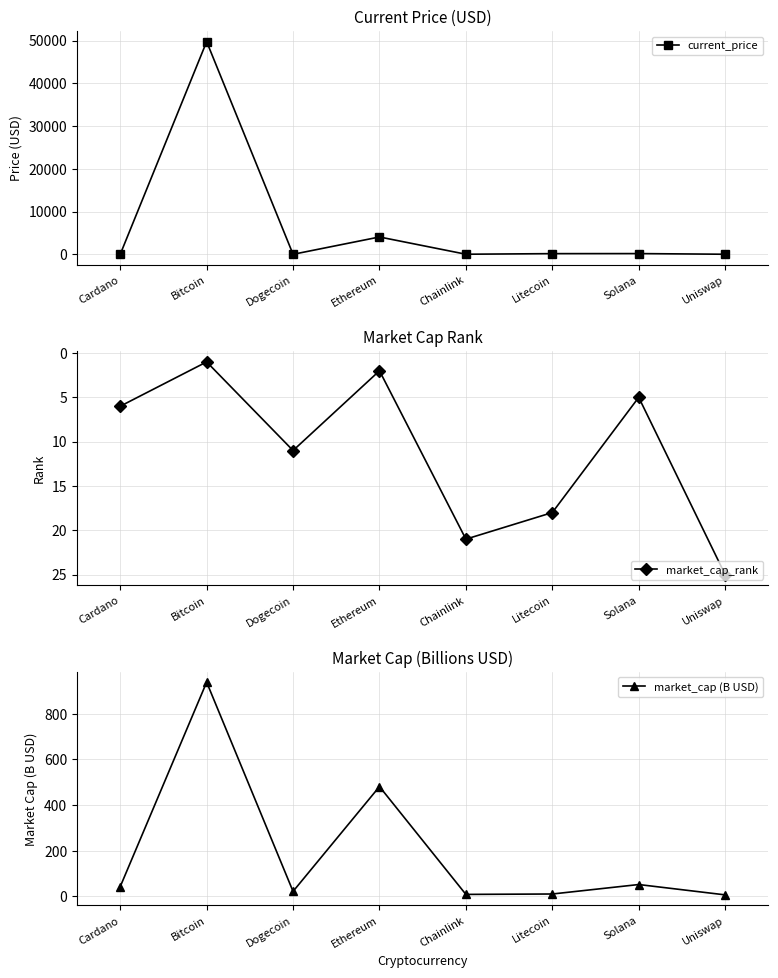

What position from the right is Solana?

2